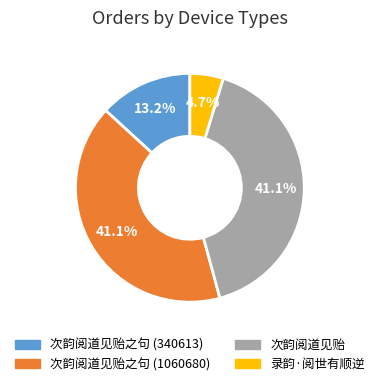

To the nearest percent, what is the average slice percentage?

25%